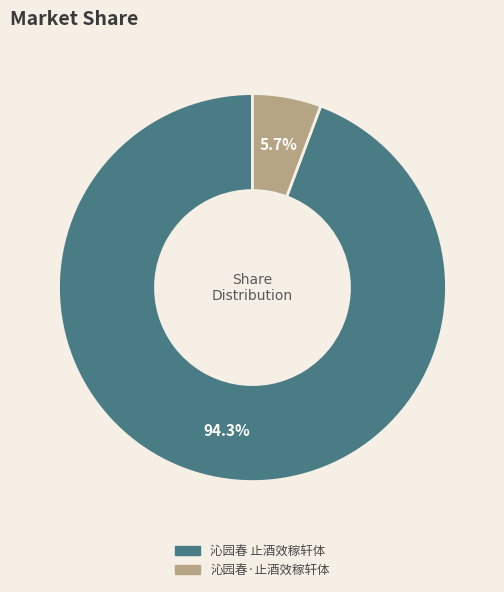

How many slices are in this pie chart?

2